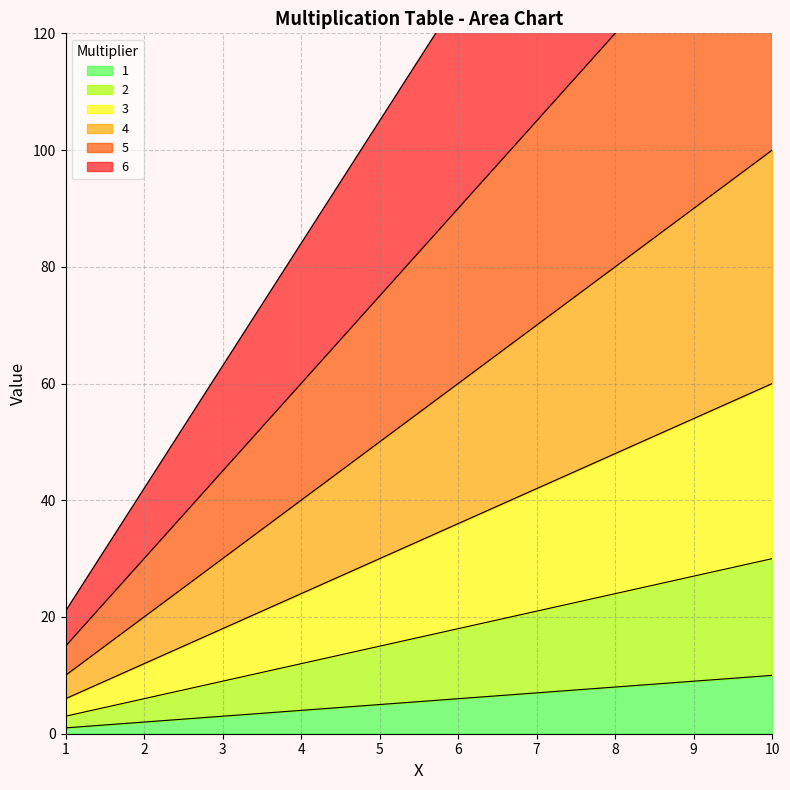

True or false: 2 and 4 cross at least once.

False